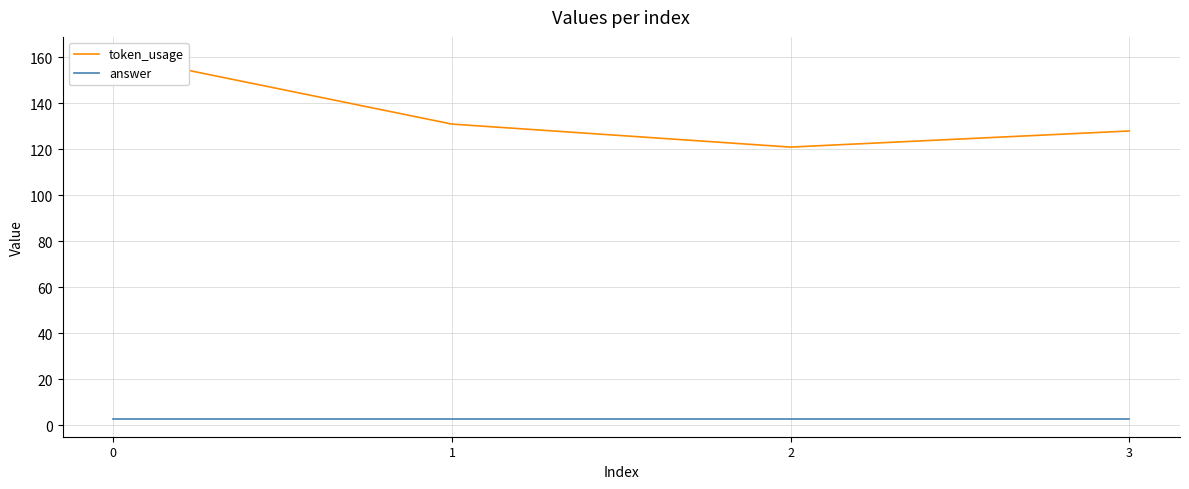

Which series has the largest range (max minus min)?

token_usage